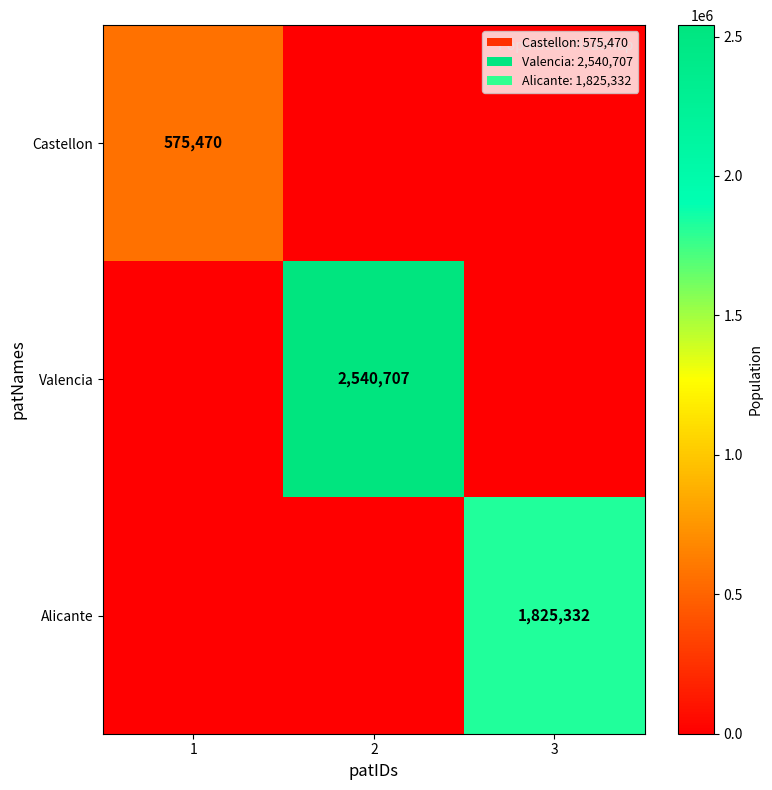

The value of Castellon at 1 is 970604. True or false?

False